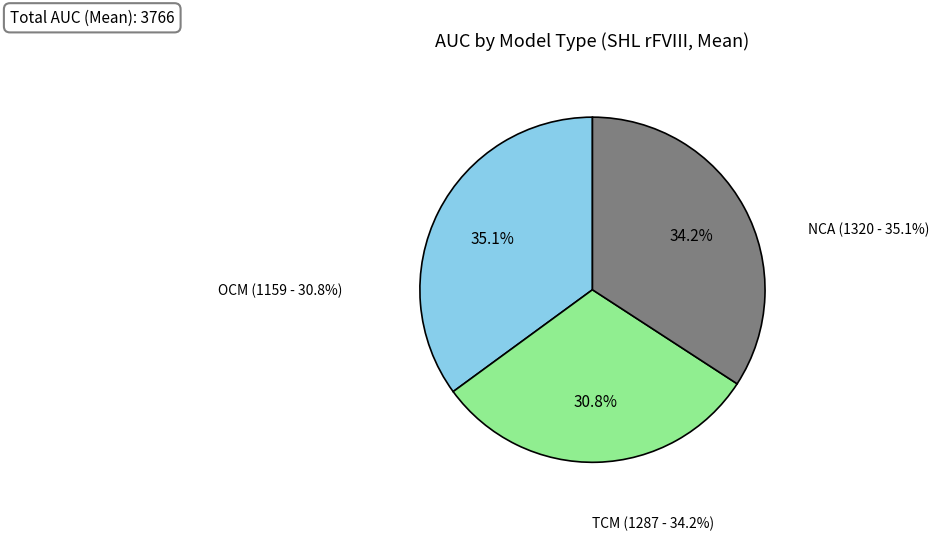

Count the number of slices in the pie.

3